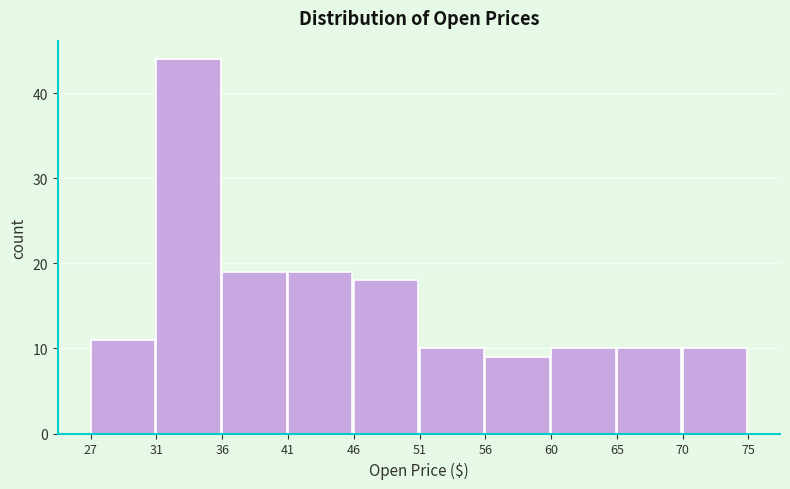

Which range on the x-axis has the tallest bar?

31 to 36